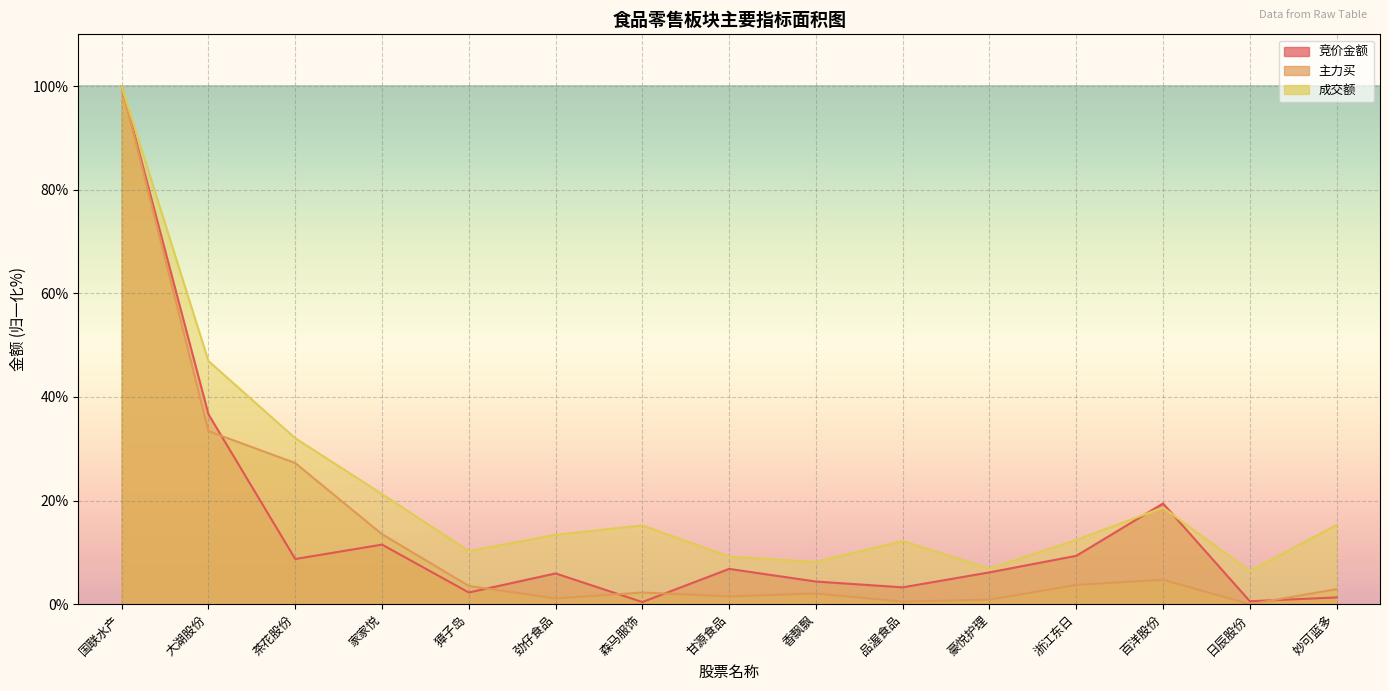

What is the total value across all series at 浙江东日?

25.5